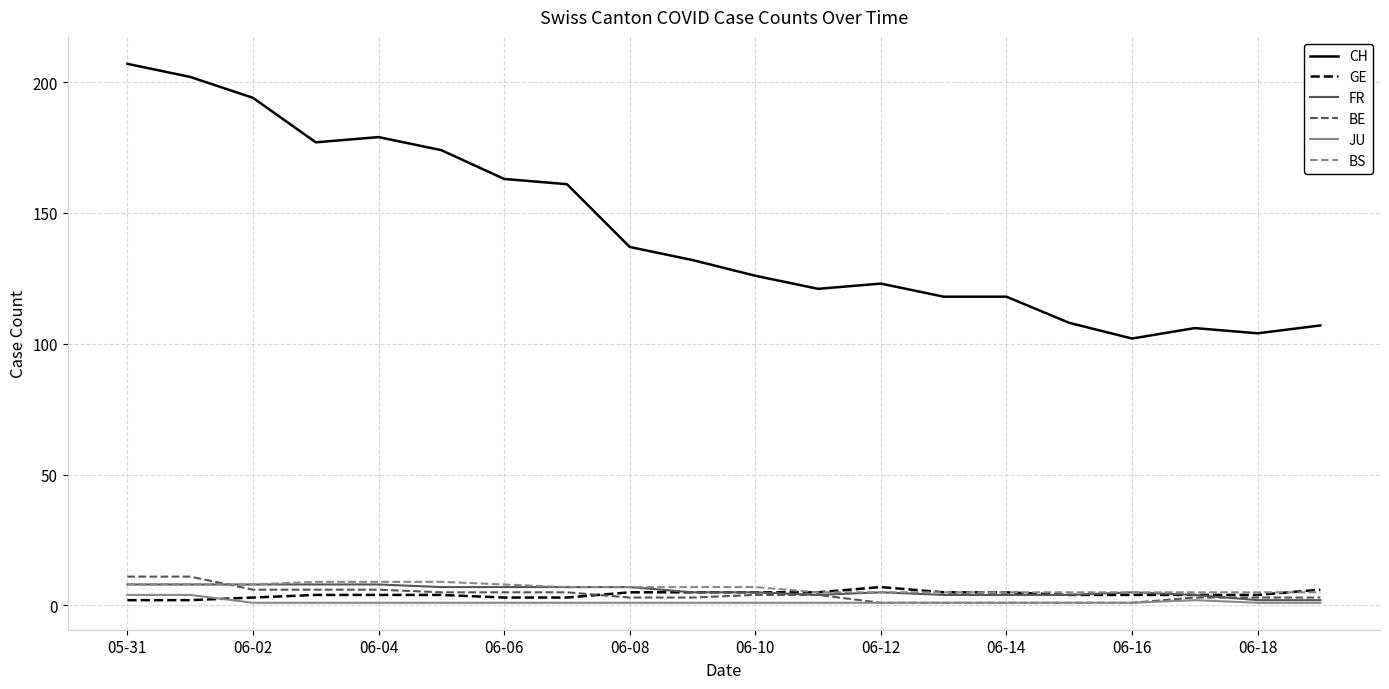

True or false: GE has more than 0 points higher than both neighbors.

True